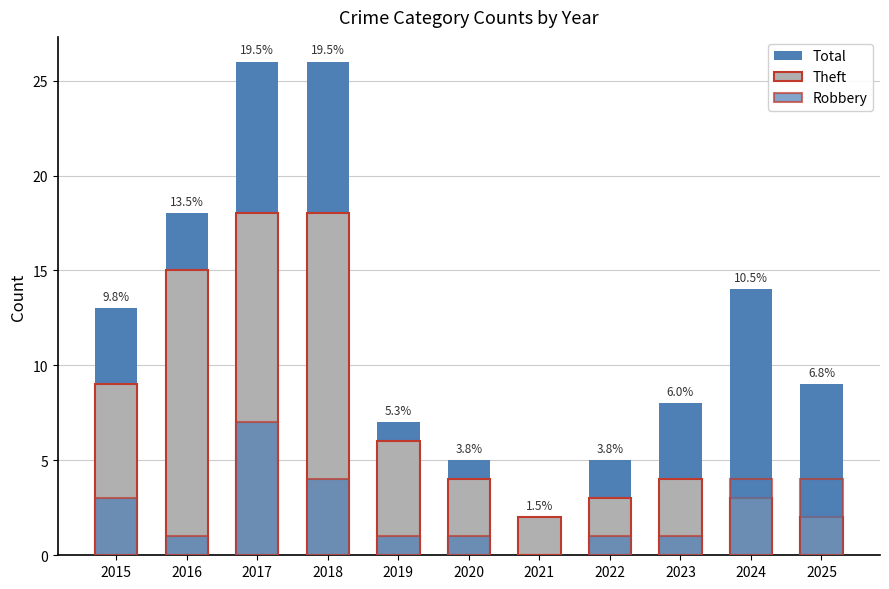

Rank the series at 2015 from lowest to highest value.

Robbery, Theft, Total